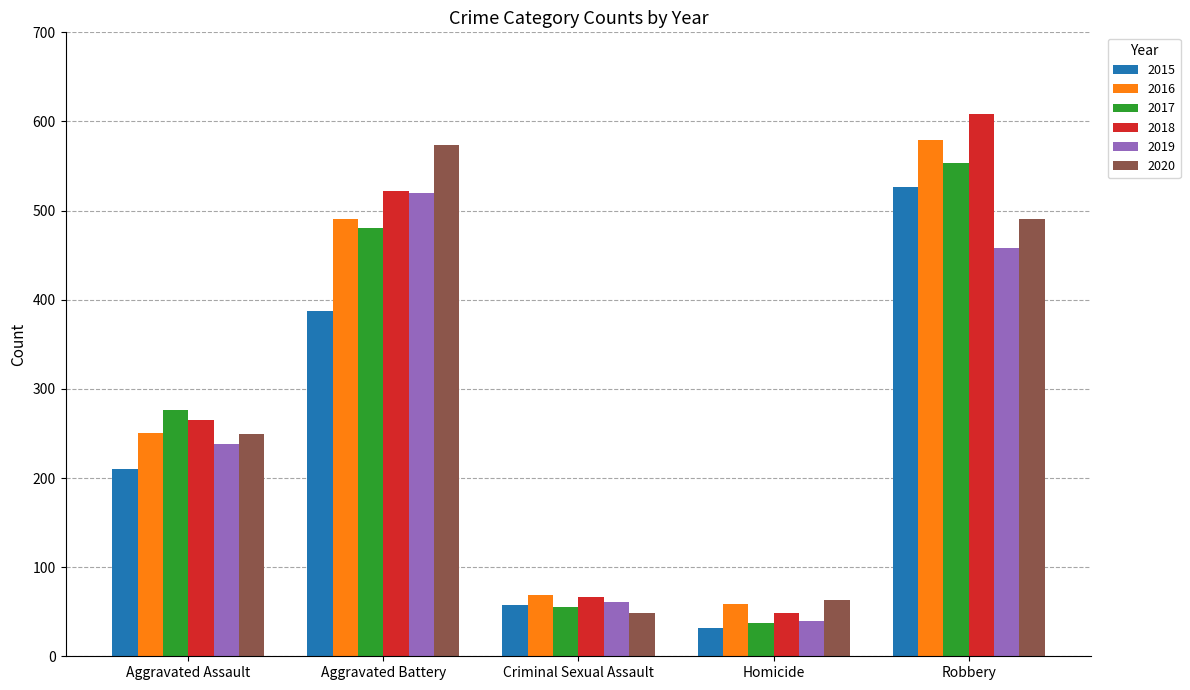

True or false: 2015 has a value of 212 at Robbery.

False